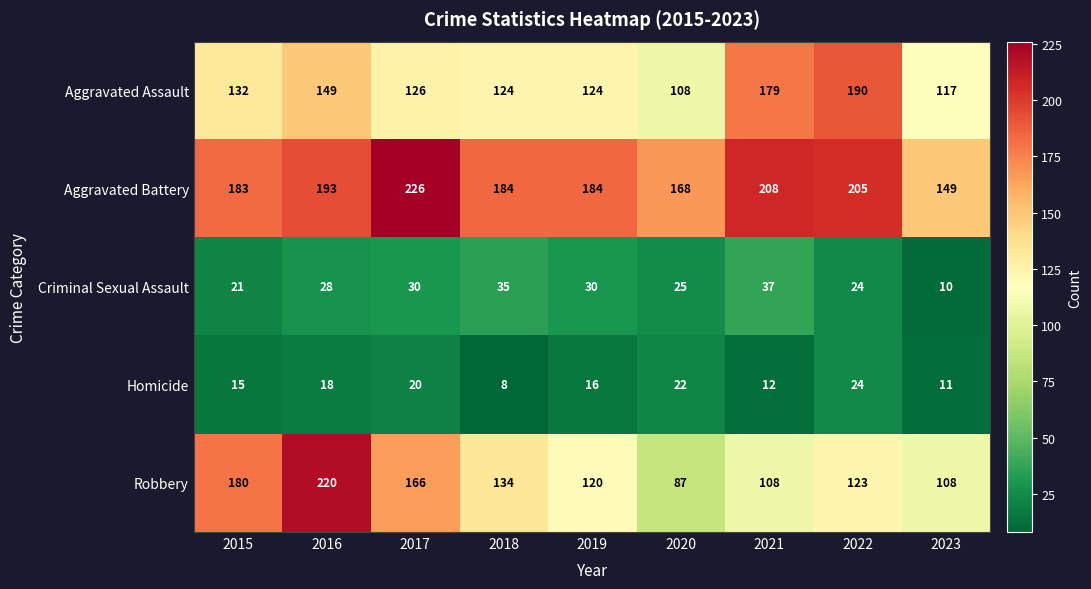

Rank the series by their maximum value, from highest to lowest.

Aggravated Battery, Robbery, Aggravated Assault, Criminal Sexual Assault, Homicide